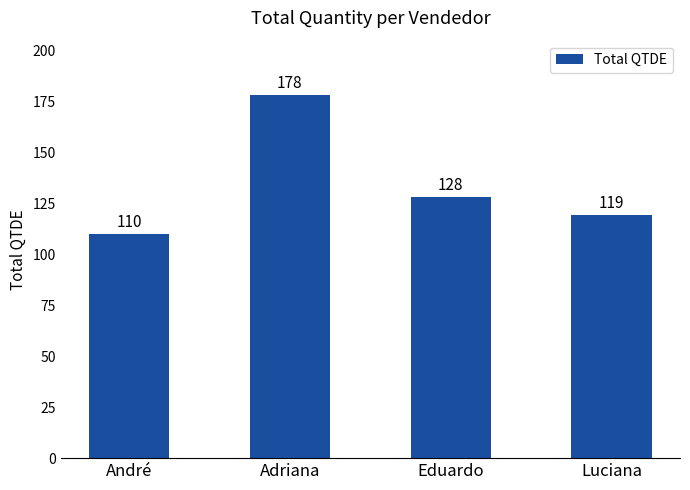

What is the change in value from Eduardo to Luciana?

-9